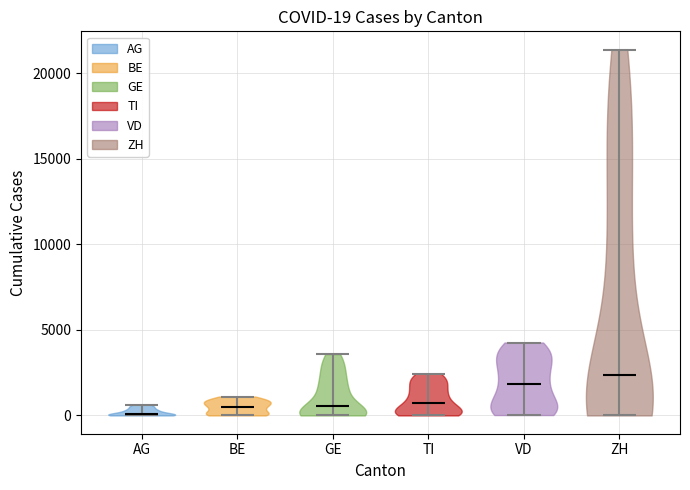

Which violin has the highest median line?

ZH